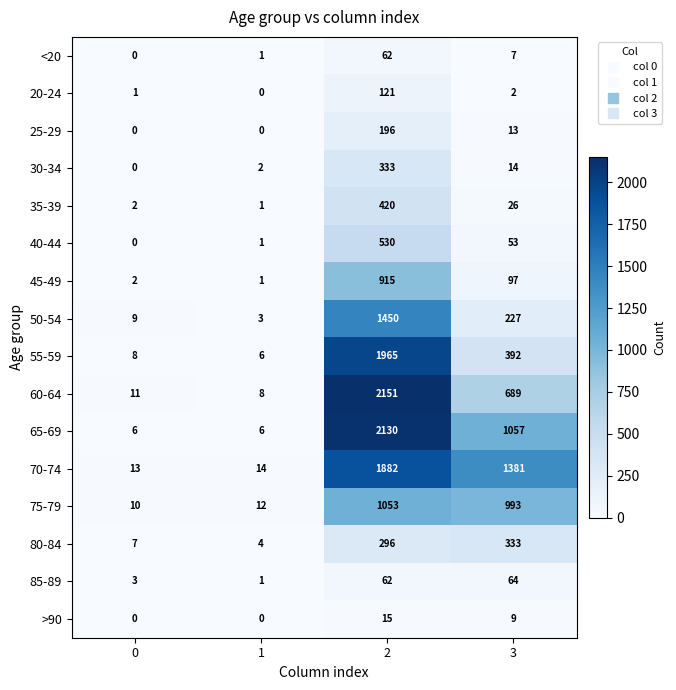

What is the difference between the second highest and second lowest values in the 60-64 series?

678